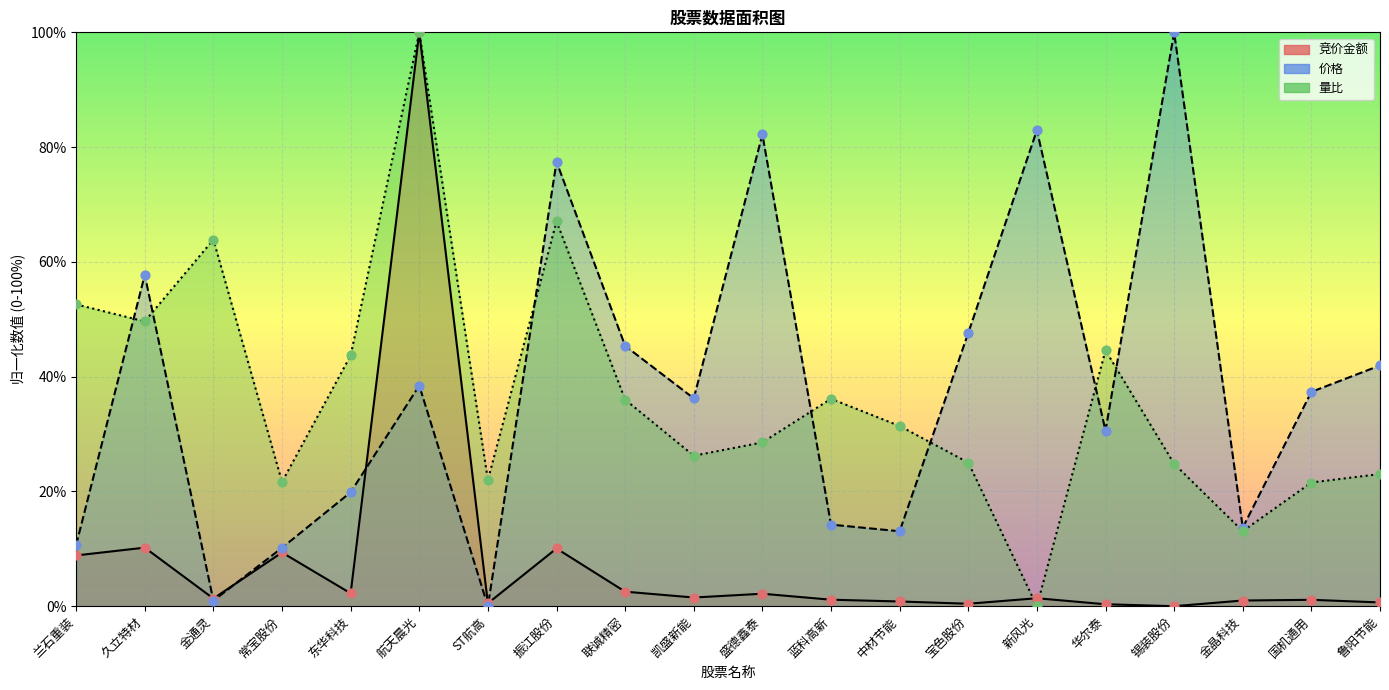

At which category is the sum across all series the highest?

航天晨光